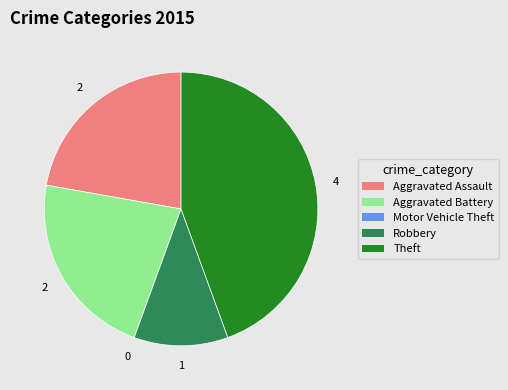

True or false: Aggravated Assault accounts for 7% of the total.

False